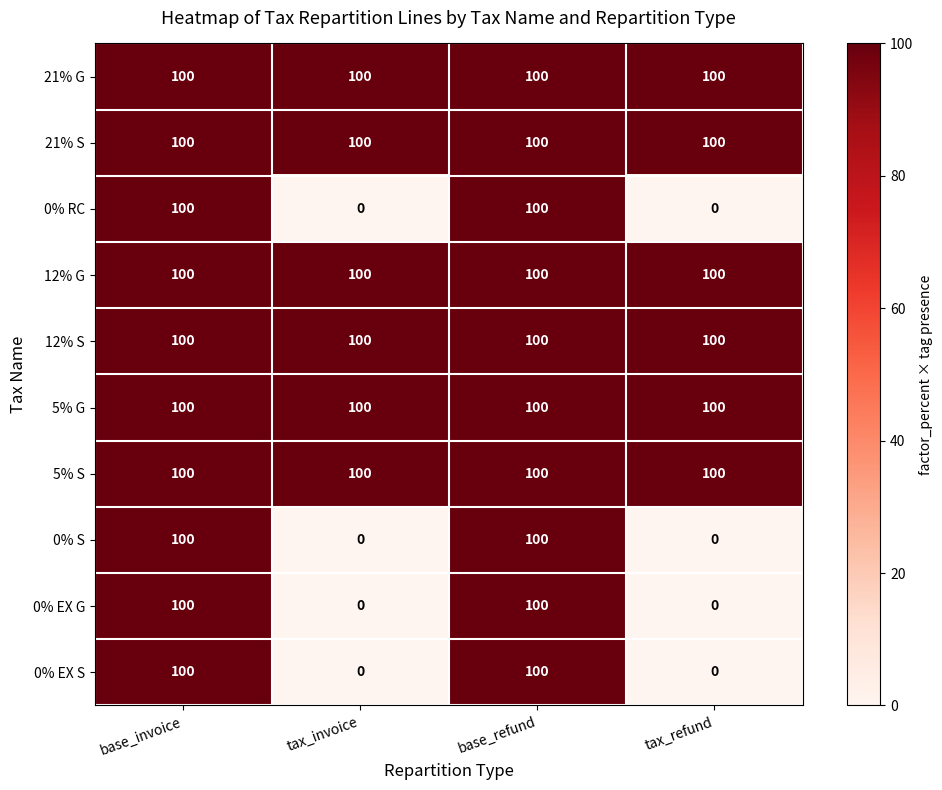

What is the maximum value shown in the chart?

100